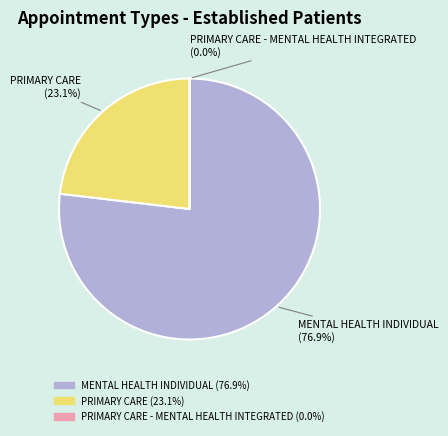

What is the smallest slice in the pie chart?

PRIMARY CARE - MENTAL HEALTH INTEGRATED